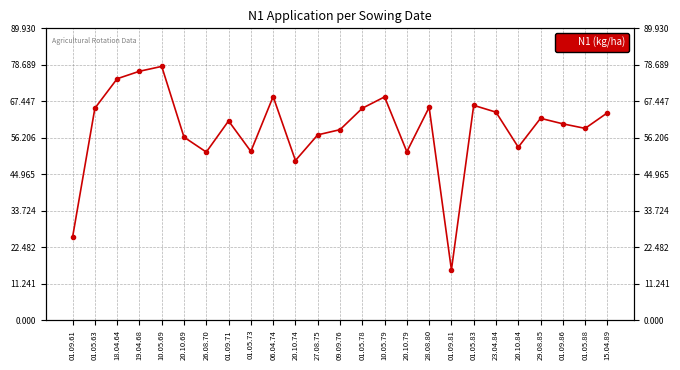

Reading right to left, list all the values displayed in this chart.

63.9	59.1	60.5	62.2	53.3	64.1	66.2	15.5	65.6	51.9	68.8	65.3	58.7	57.1	49.2	68.9	52.0	61.4	51.8	56.4	78.2	76.7	74.4	65.3	25.6